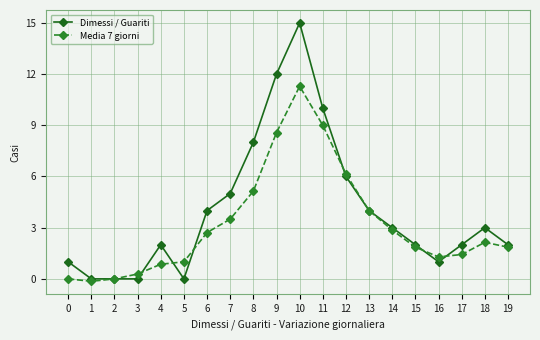

List the series in order of their peak value, lowest first.

Media 7 giorni, Dimessi / Guariti